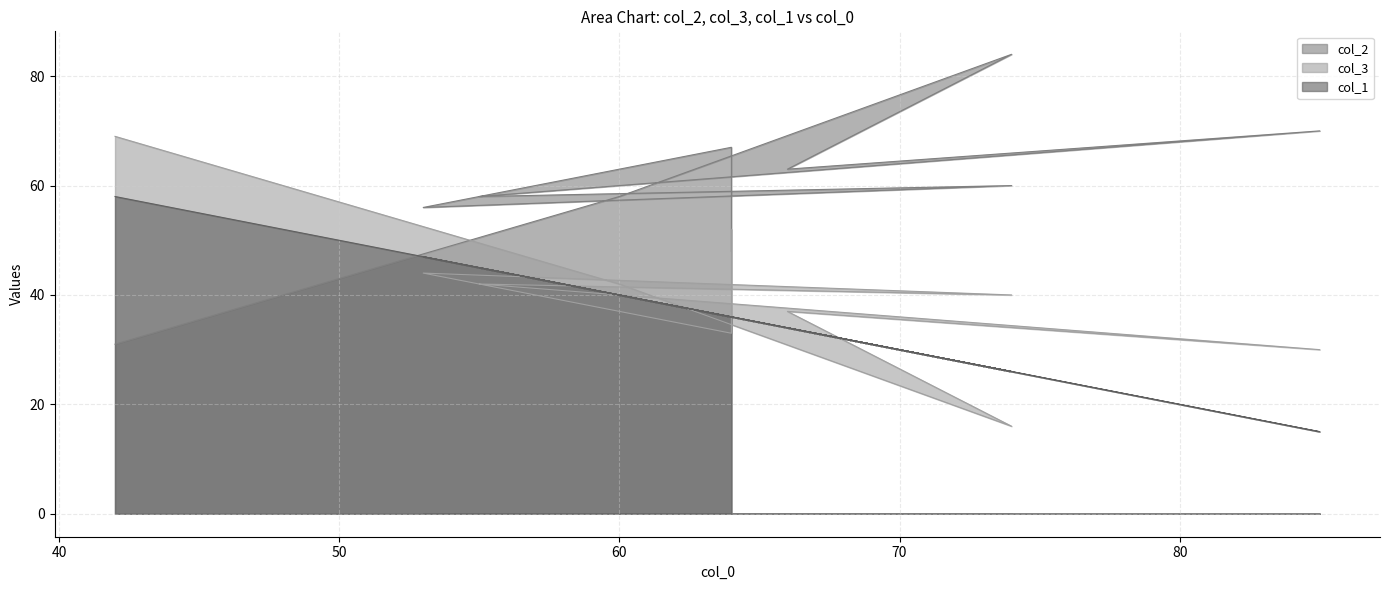

Reading right to left, transcribe all the data shown in this chart.

col_2: 64=48	64=67	53=56	74=60	55=58	85=70	66=63	74=84	60=58	42=31
col_3: 64=52	64=33	53=44	74=40	55=42	85=30	66=37	74=16	60=42	42=69
col_1: 64=36	64=36	53=47	74=26	55=45	85=15	66=34	74=26	60=40	42=58